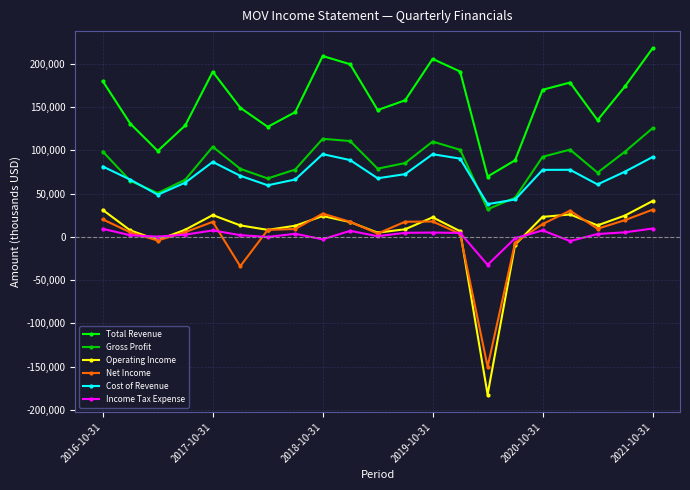

True or false: Total Revenue and Income Tax Expense intersect in this chart.

False